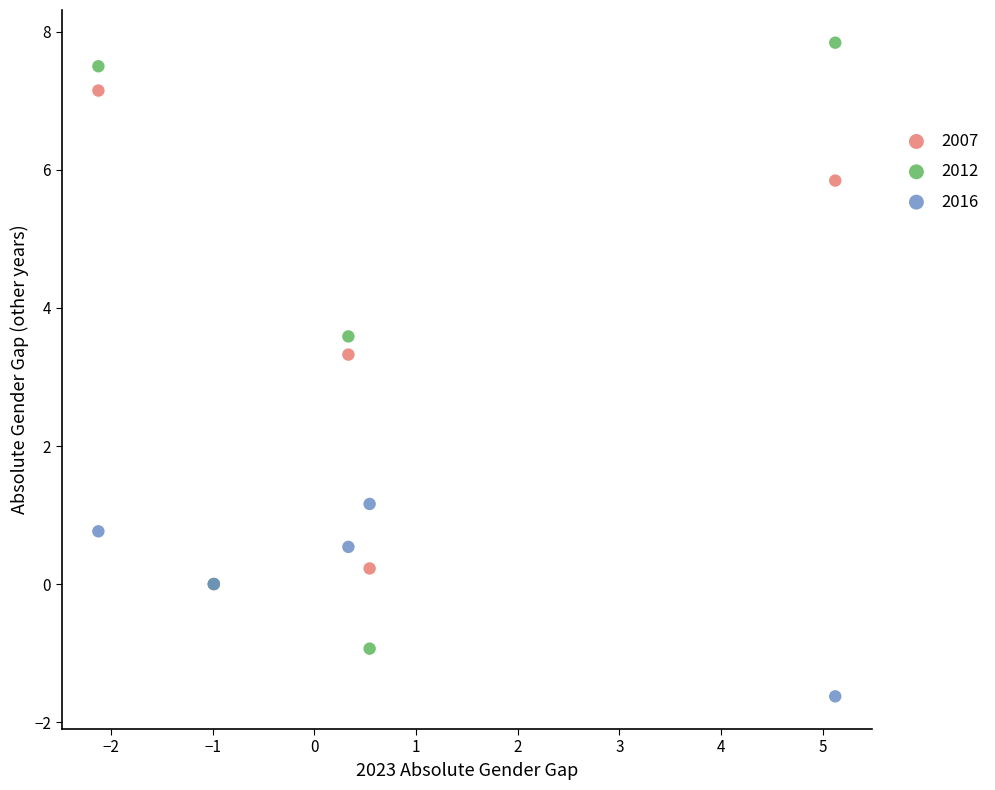

In the 2012 series, what Y value is closest to 3?

3.6